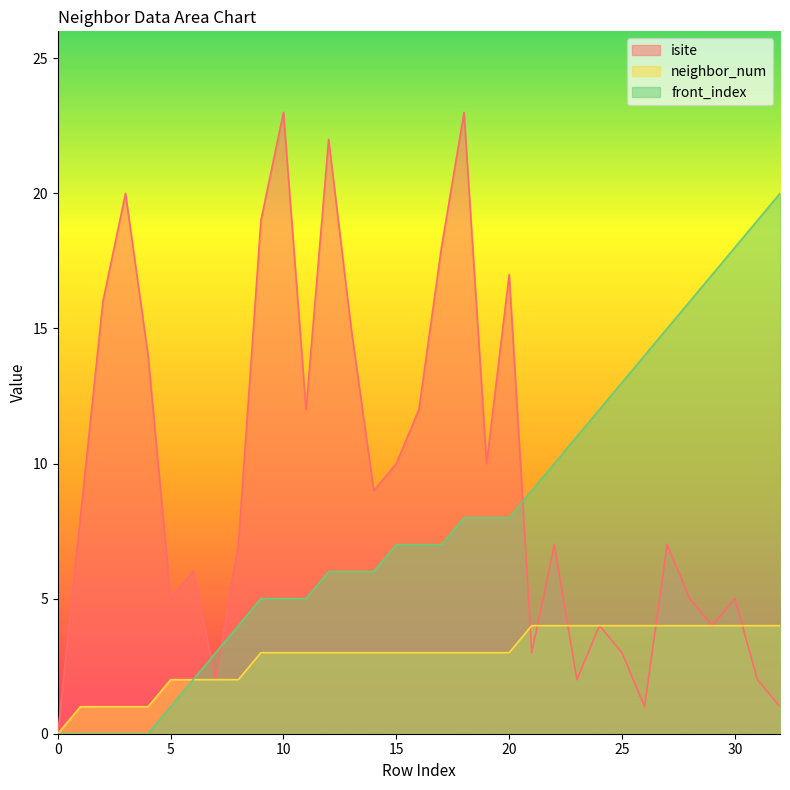

How many times do isite and front_index cross each other?

3